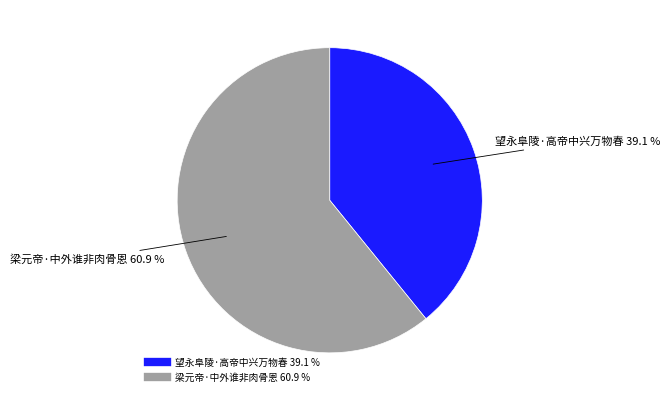

How many slices are in this pie chart?

2